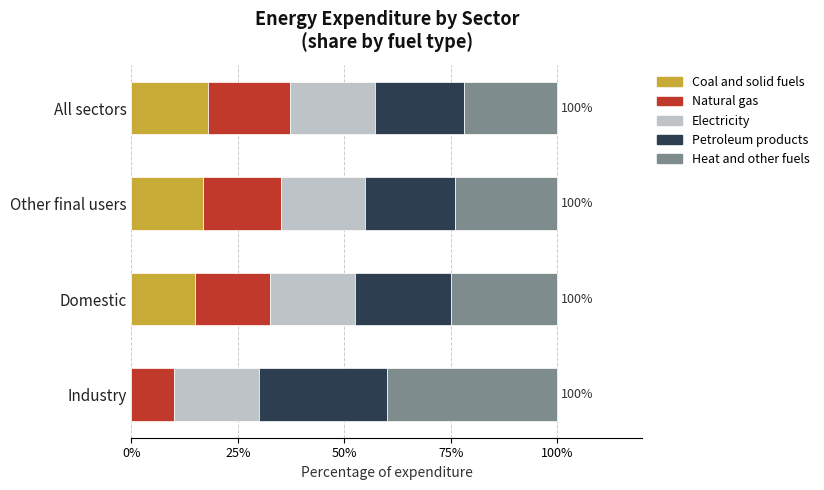

True or false: Coal and solid fuels has a value of -11.3 at Industry.

False